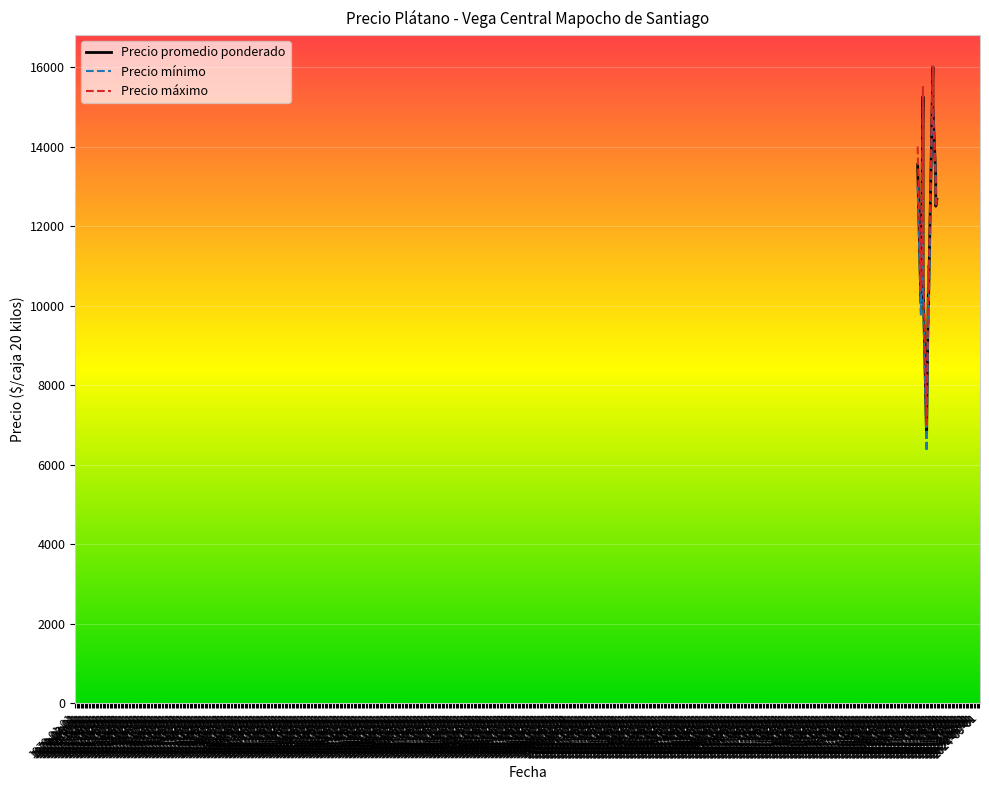

What is the highest value of the Precio promedio ponderado series?

16000.0